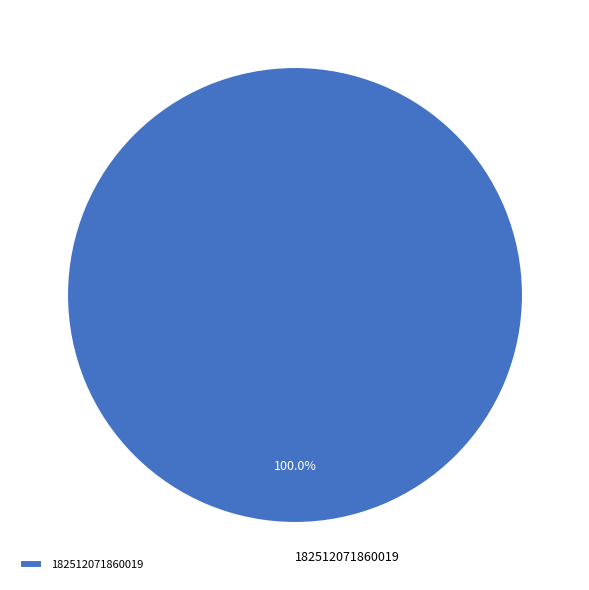

Is there any slice that represents more than half of the pie?

Yes